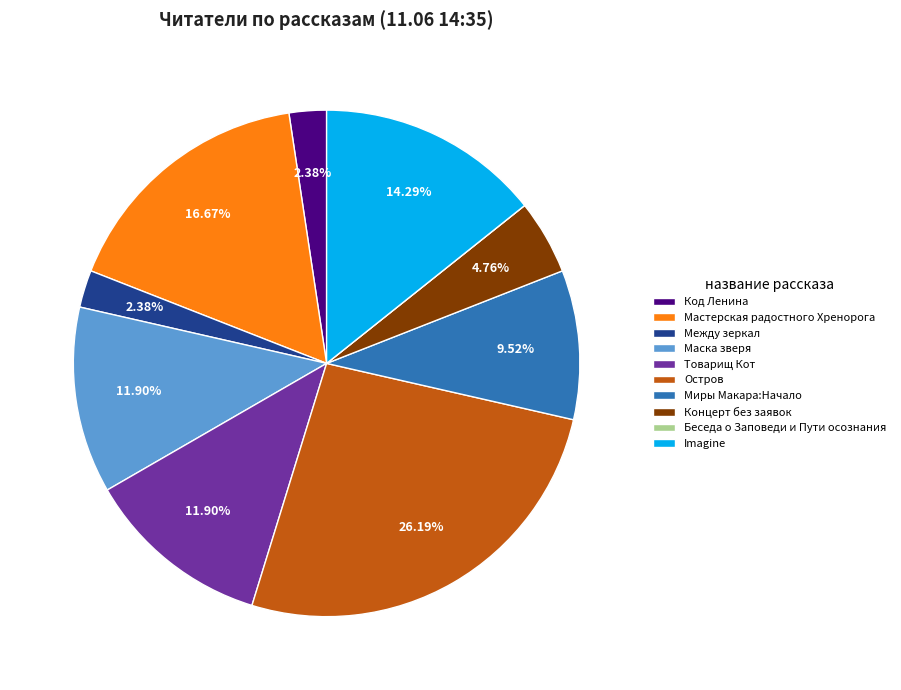

What percentage is the Концерт без заявок slice, to the nearest percent?

5%